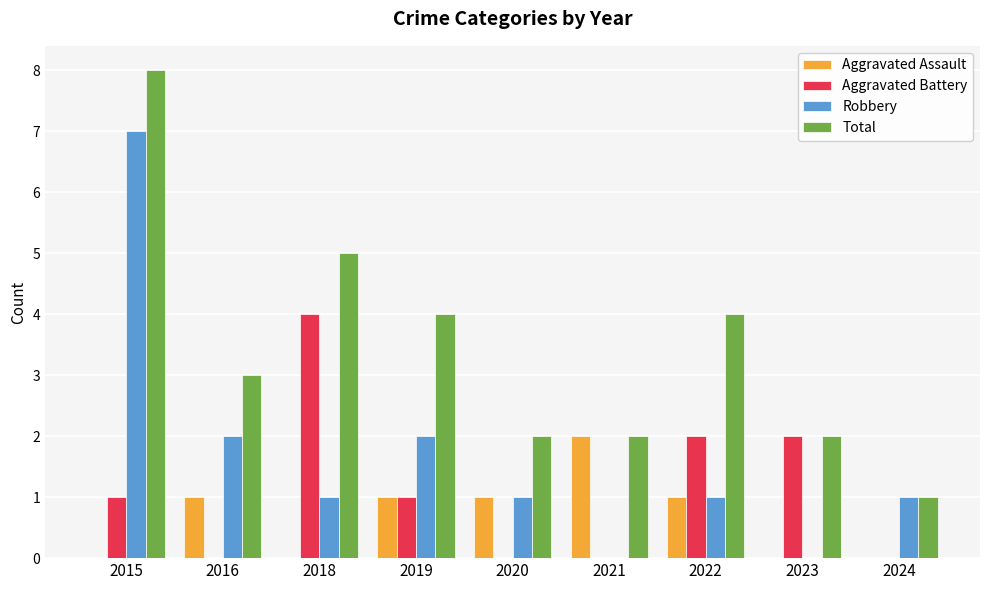

True or false: Aggravated Battery has a value of 1 at 2016.

False